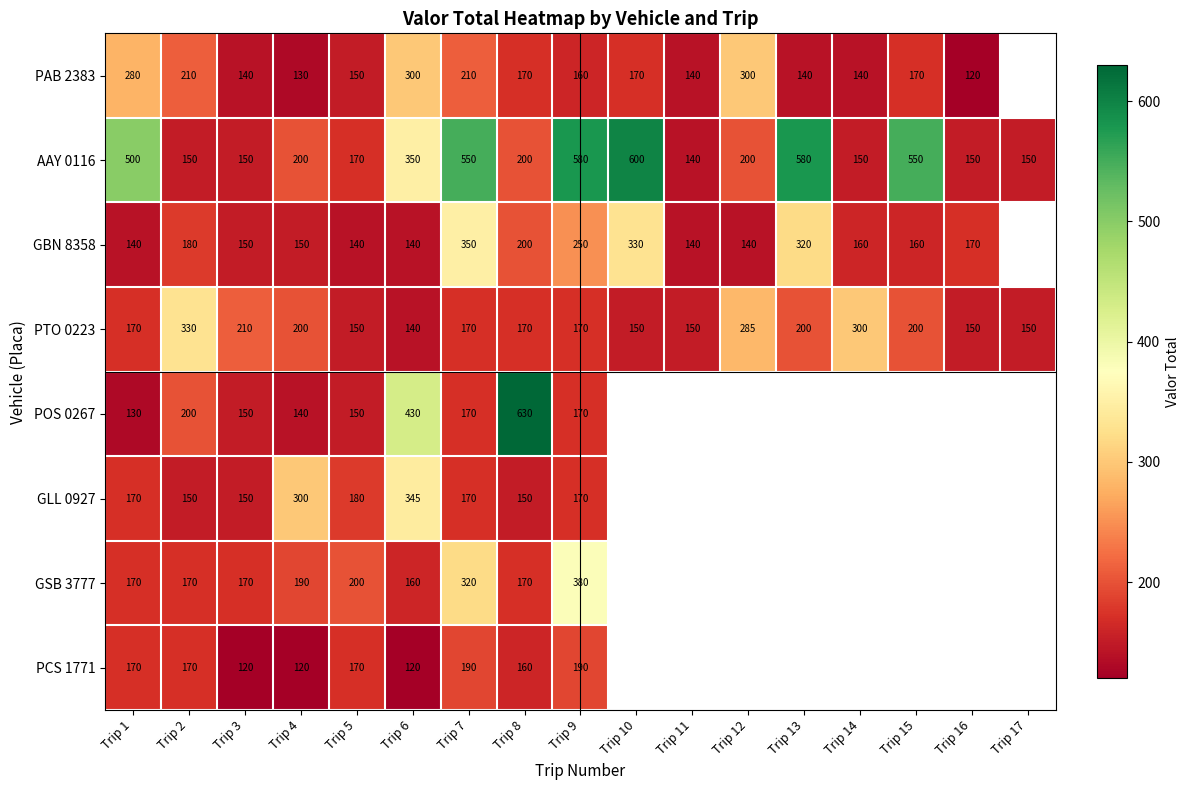

Where is AAY 0116 nearest to the value 370?

Trip 6